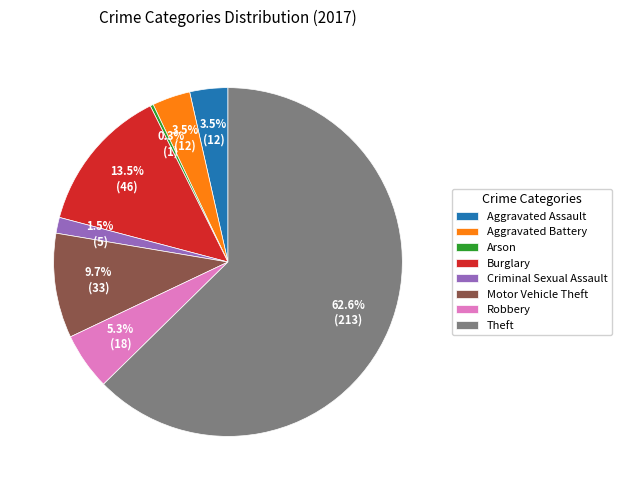

Combined, what portion of the pie is Burglary and Motor Vehicle Theft?

23.2%